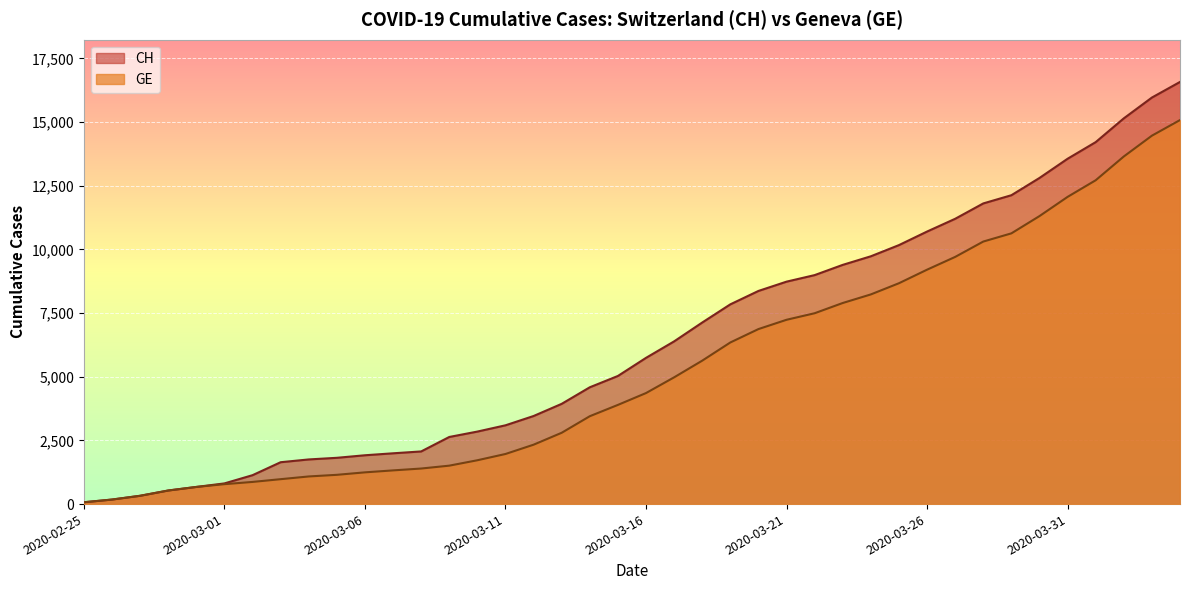

Is the value of CH at 2020-04-01 greater than the value of GE at 2020-02-27?

Yes